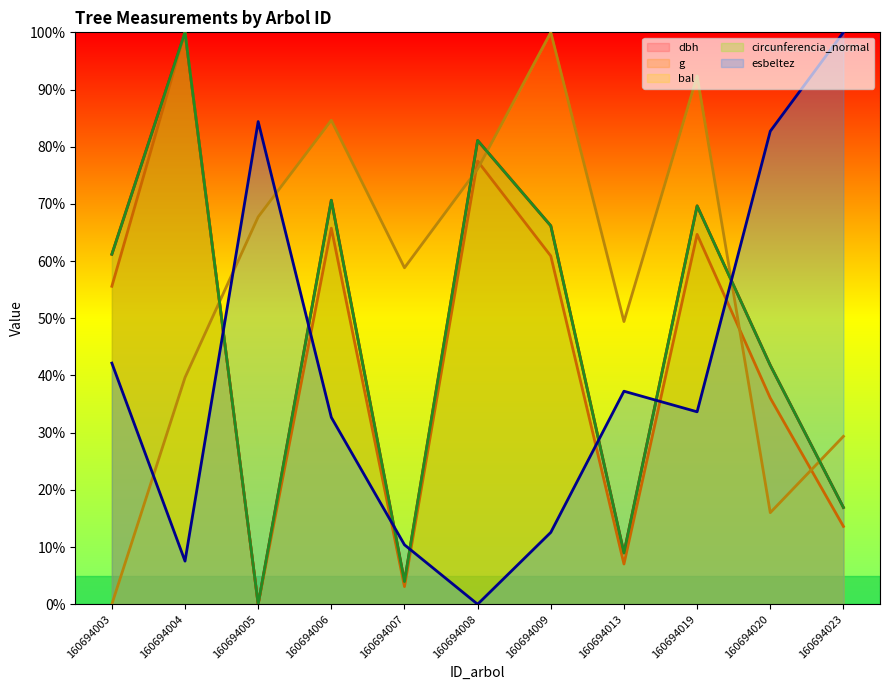

Reading left to right, extract all data points from this chart.

dbh (line): 61.2	100.0	0.0	70.6	4.0	81.1	66.2	9.0	69.7	41.8	16.9
g (line): 55.6	100.0	0.0	65.8	3.1	77.5	60.9	7.0	64.7	36.1	13.6
bal (line): 0.0	39.6	67.7	84.6	58.8	76.1	100.0	49.4	92.4	16.0	29.4
circunferencia_normal (line): 61.2	100.0	0.0	70.6	4.0	81.1	66.2	9.0	69.7	41.8	16.9
esbeltez (line): 42.2	7.5	84.4	32.7	10.4	0.0	12.6	37.2	33.6	82.7	100.0